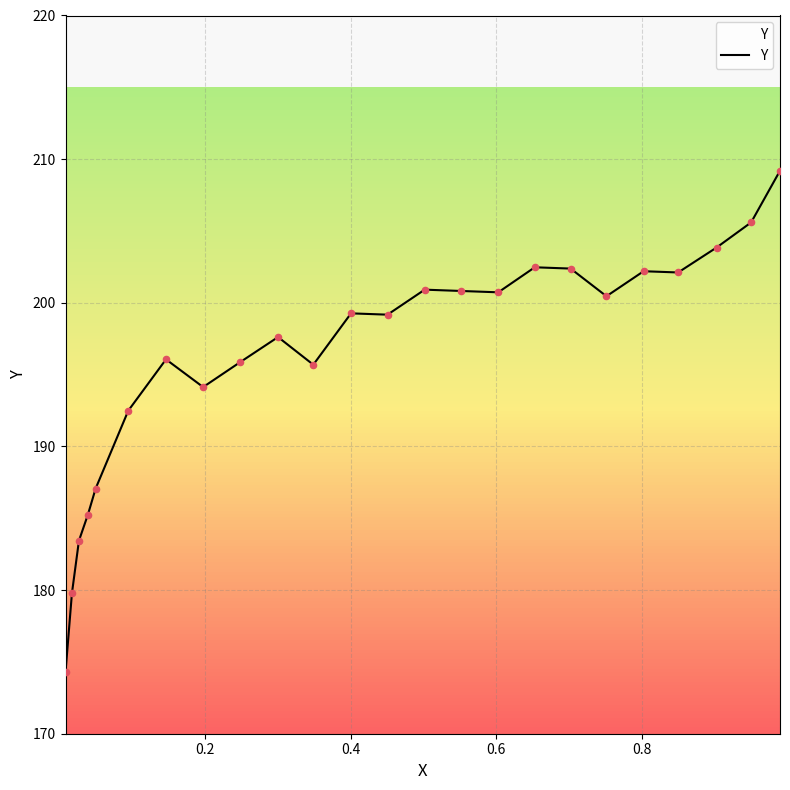

What is the difference between the maximum and minimum values?

34.9